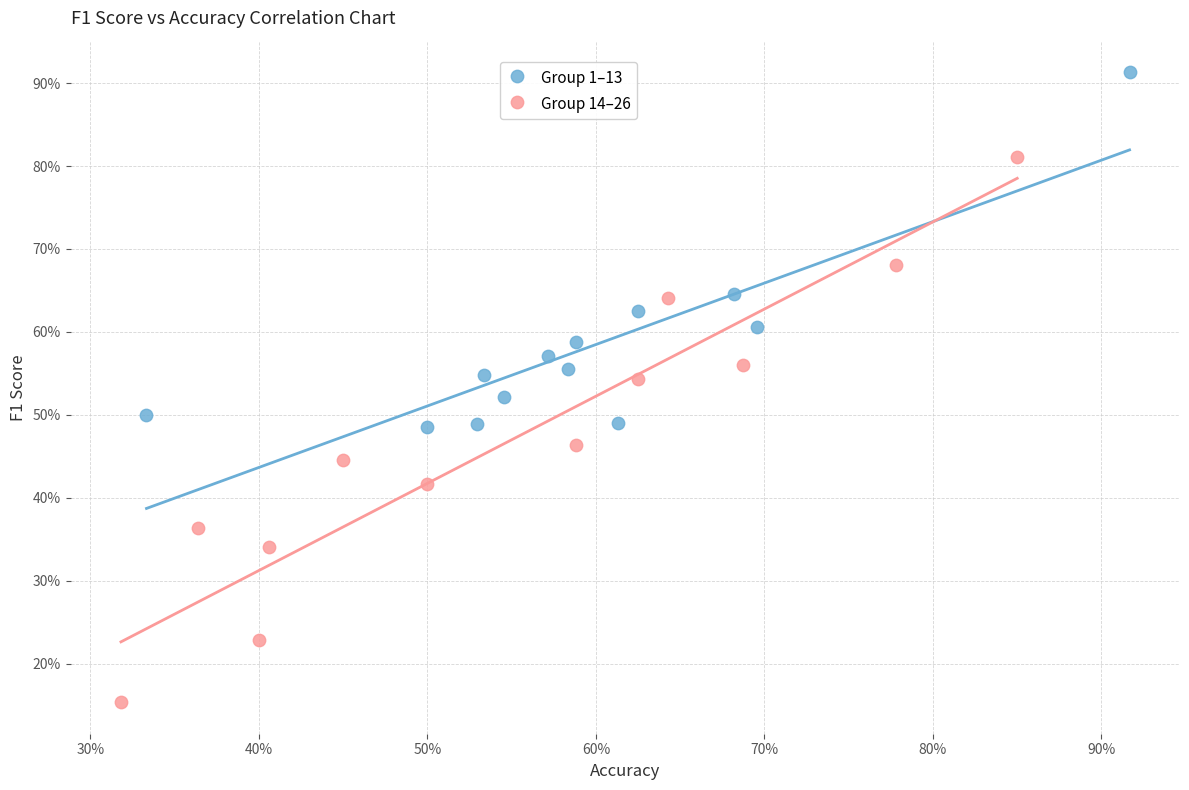

Which series has the largest Y range (max minus min)?

Group 14–26